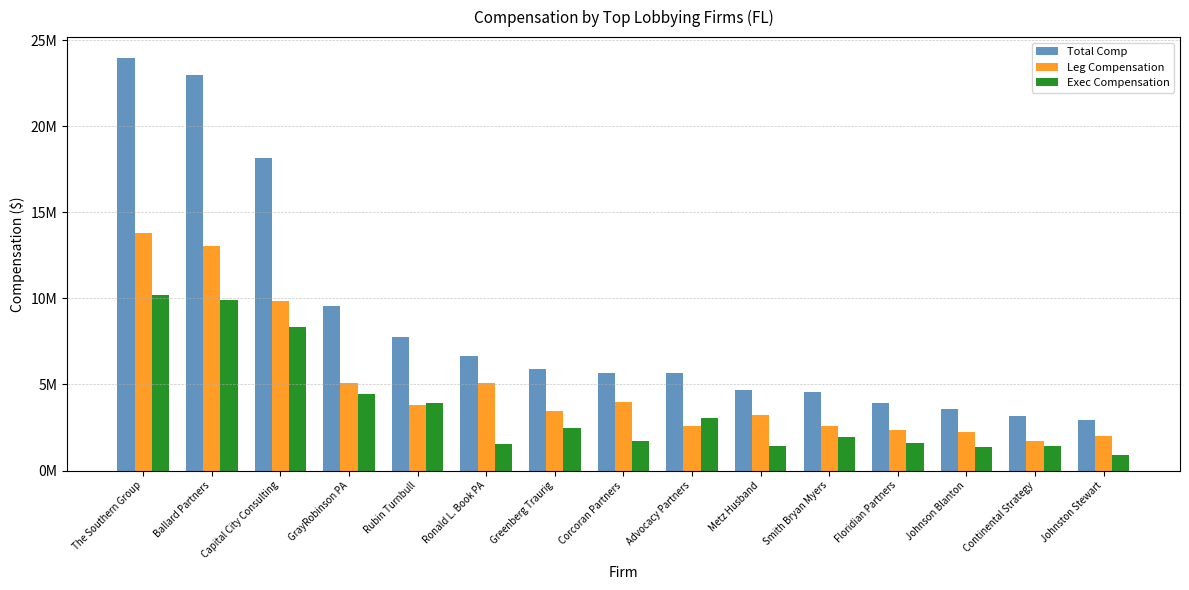

Reading left to right, extract all data points from this chart.

Total Comp: The Southern Group=23980000	Ballard Partners=22955000	Capital City Consulting=18185000	GrayRobinson PA=9570000	Rubin Turnbull=7750000	Ronald L. Book PA=6660000	Greenberg Traurig=5920000	Corcoran Partners=5675000	Advocacy Partners=5665000	Metz Husband=4660000	Smith Bryan Myers=4575000	Floridian Partners=3945000	Johnson Blanton=3555000	Continental Strategy=3185000	Johnston Stewart=2925000
Leg Compensation: The Southern Group=13805000	Ballard Partners=13035000	Capital City Consulting=9870000	GrayRobinson PA=5115000	Rubin Turnbull=3800000	Ronald L. Book PA=5095000	Greenberg Traurig=3455000	Corcoran Partners=3980000	Advocacy Partners=2610000	Metz Husband=3230000	Smith Bryan Myers=2605000	Floridian Partners=2345000	Johnson Blanton=2215000	Continental Strategy=1730000	Johnston Stewart=1995000
Exec Compensation: The Southern Group=10175000	Ballard Partners=9920000	Capital City Consulting=8315000	GrayRobinson PA=4455000	Rubin Turnbull=3950000	Ronald L. Book PA=1565000	Greenberg Traurig=2465000	Corcoran Partners=1695000	Advocacy Partners=3055000	Metz Husband=1430000	Smith Bryan Myers=1970000	Floridian Partners=1600000	Johnson Blanton=1340000	Continental Strategy=1455000	Johnston Stewart=930000